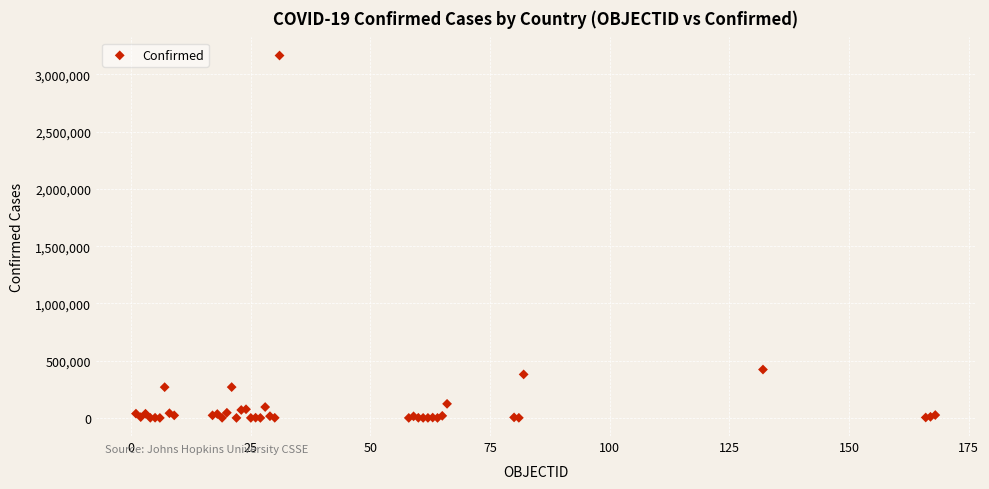

What Y value in the scatter plot is closest to 1582438?

422519